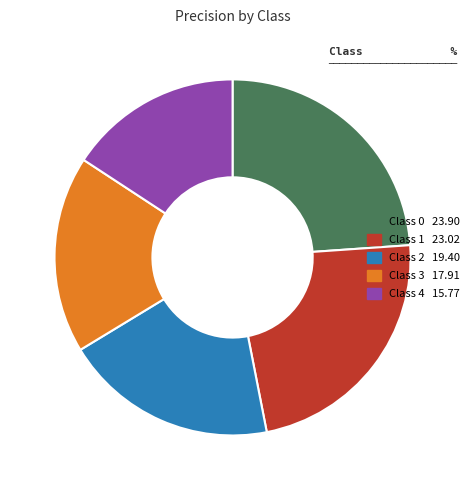

Is there a majority slice in this chart?

No